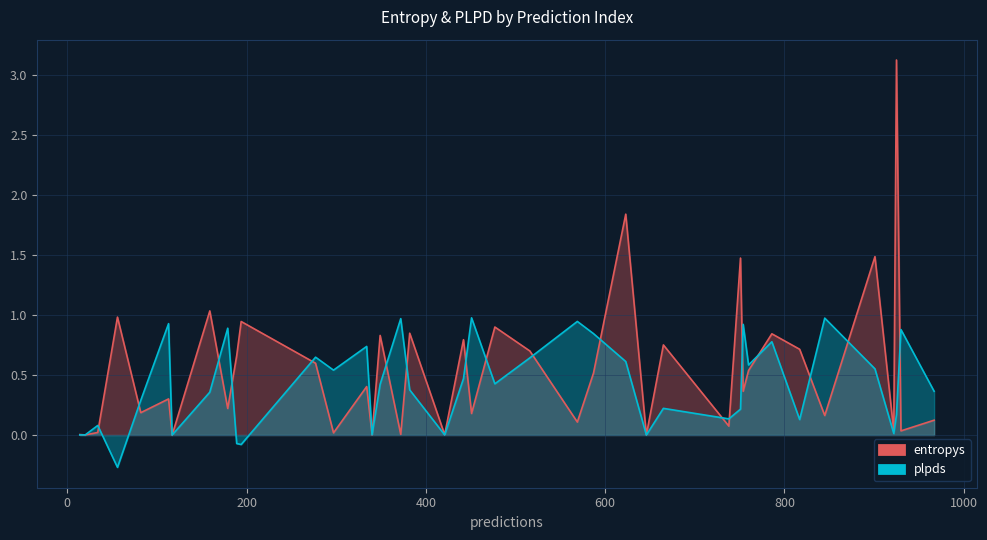

What is the maximum value for plpds?

1.0